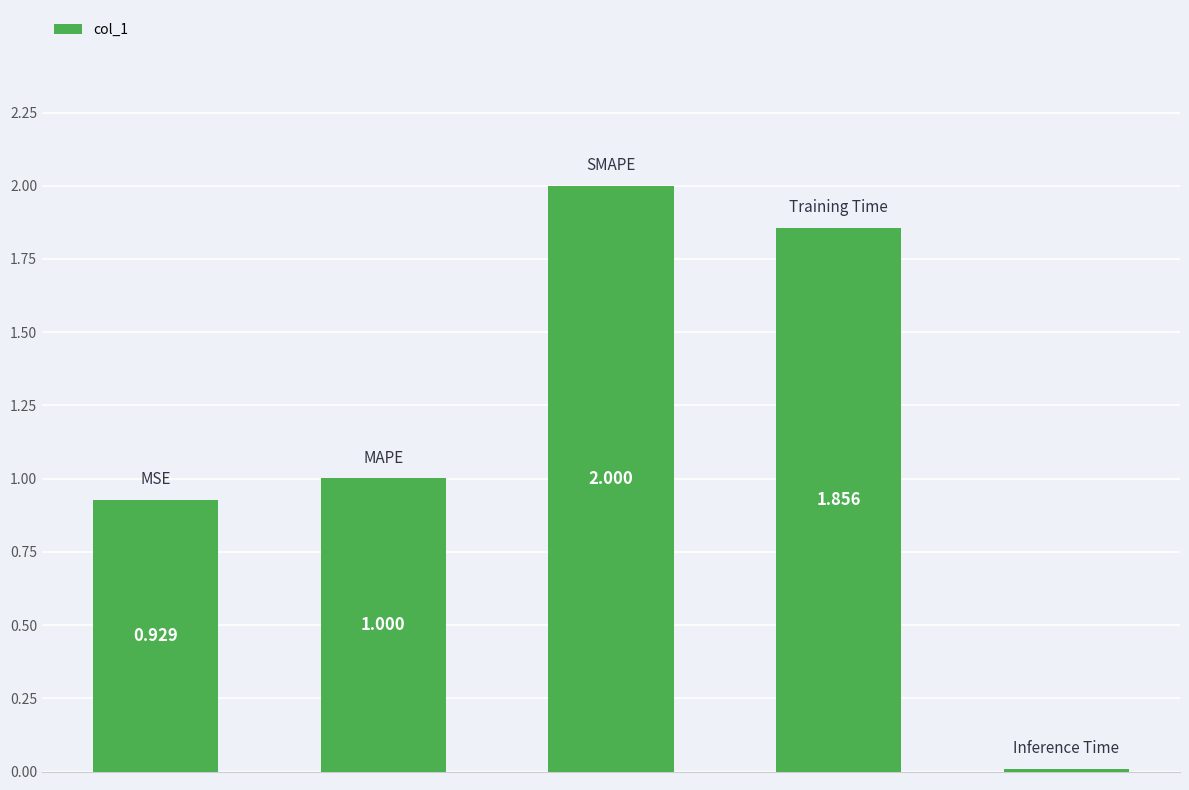

How many data points are less than 1?

2